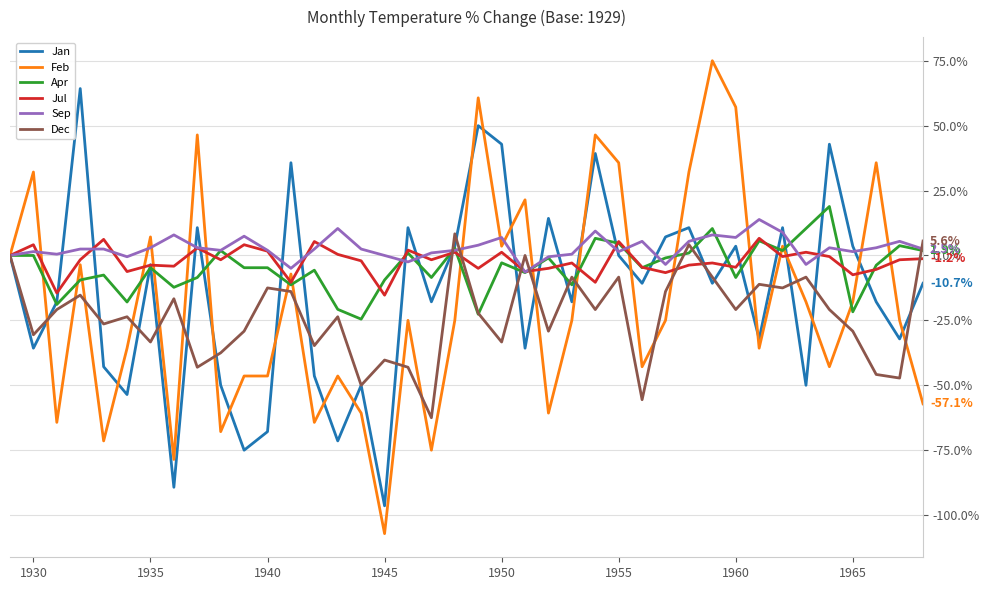

Which series has the widest spread of values?

Feb